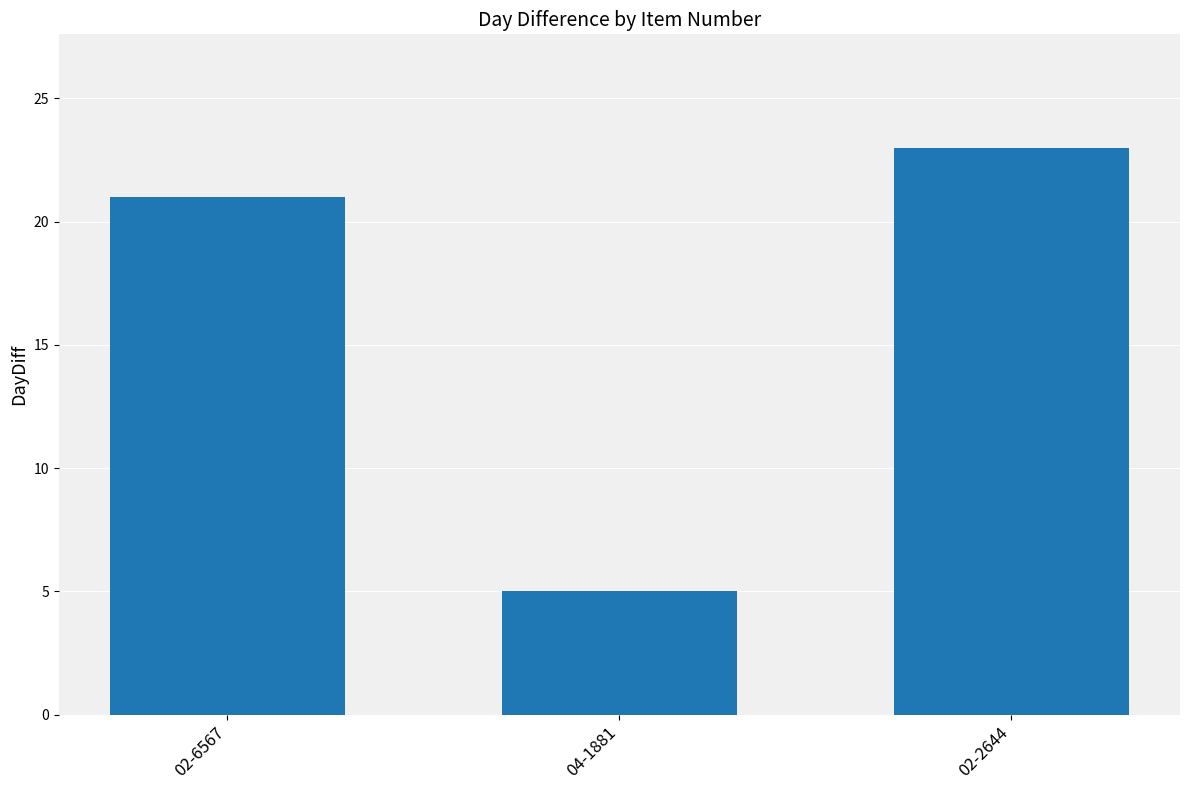

List the labels in order of value, smallest first.

04-1881, 02-6567, 02-2644